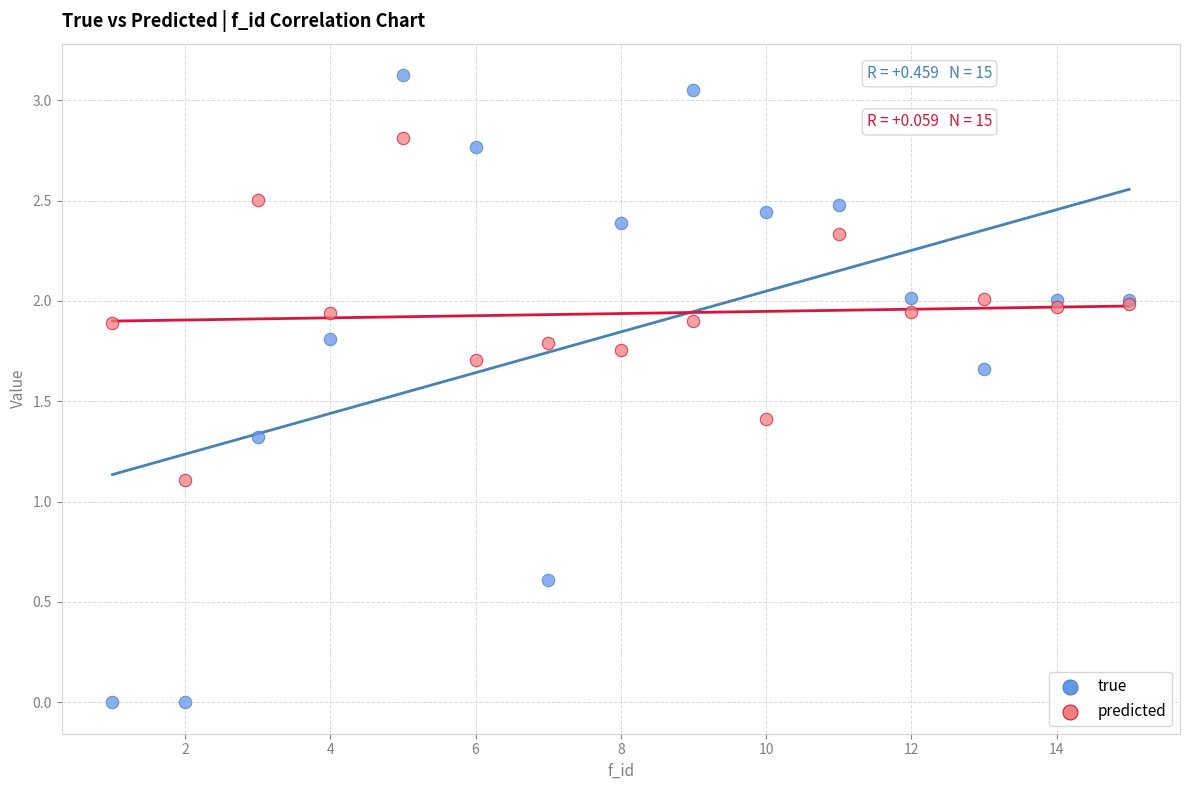

In the true series, what Y value is closest to 1?

1.3